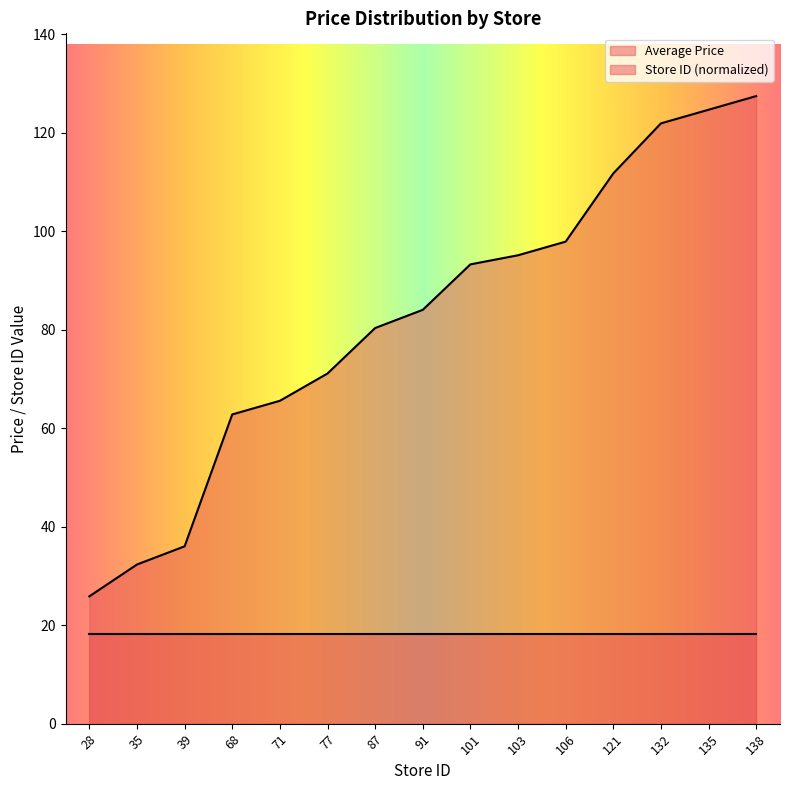

How many values are below 84?

7